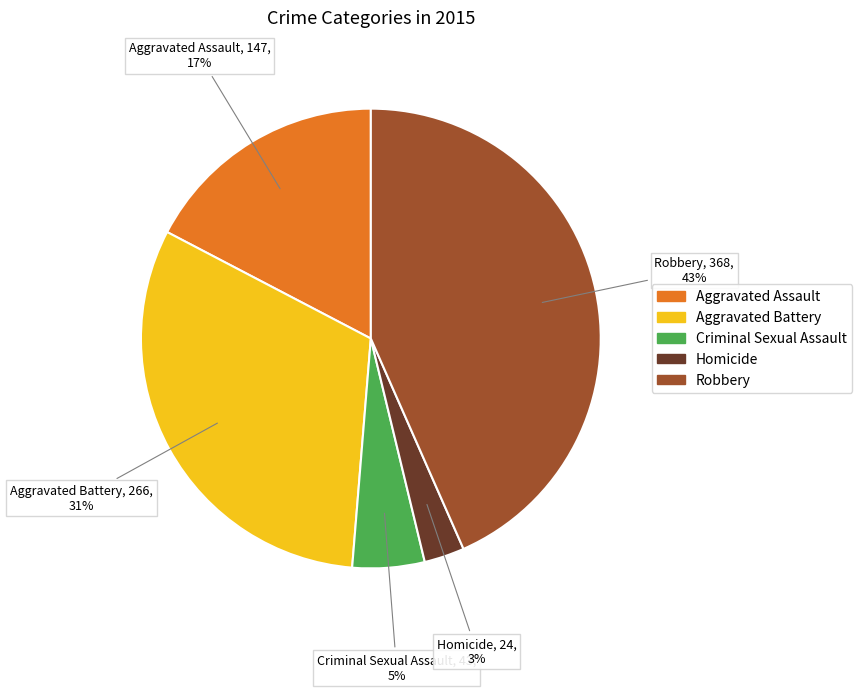

To the nearest percent, what is the average slice percentage?

20%